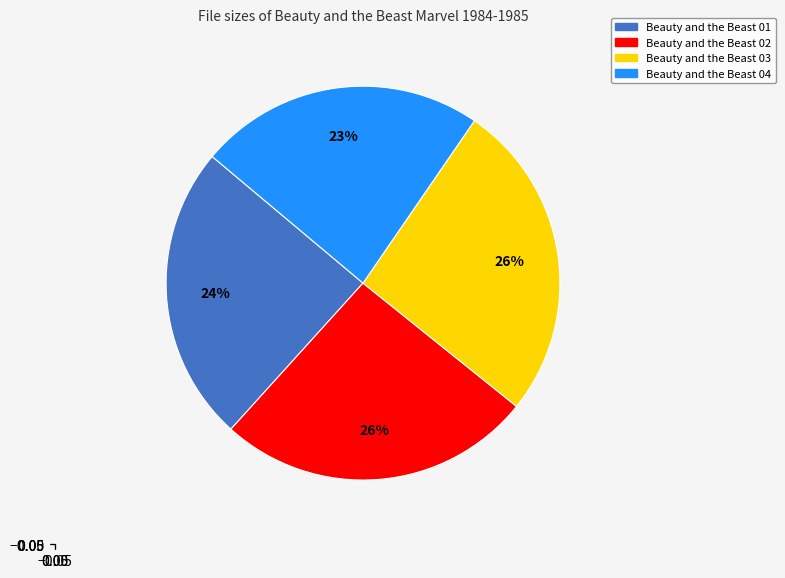

Is it true that Beauty and the Beast 02 is 12% of the pie?

False